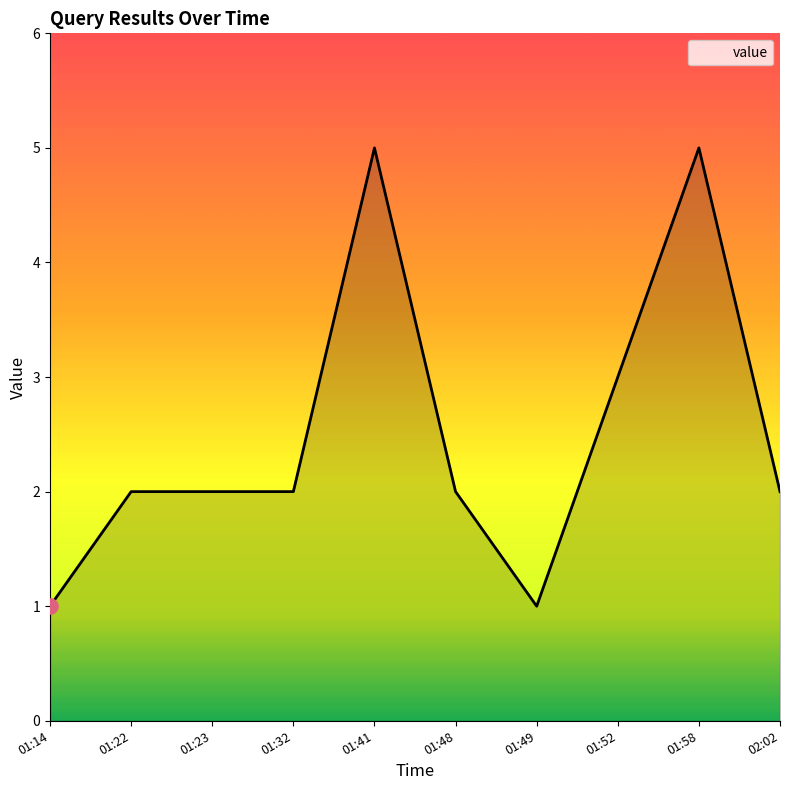

What is the ratio of the value at 01:41 to the value at 01:23?

2.5